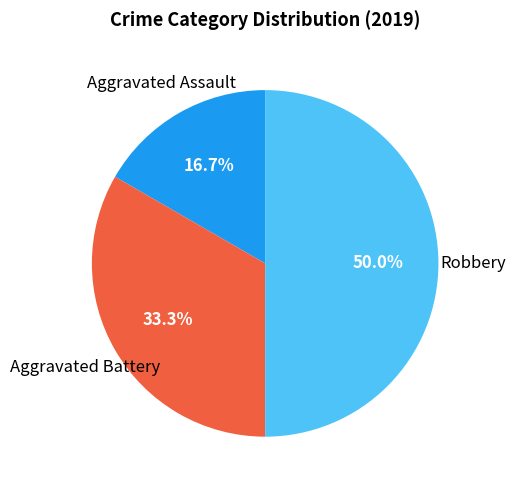

To the nearest percent, what portion does Robbery represent?

50%